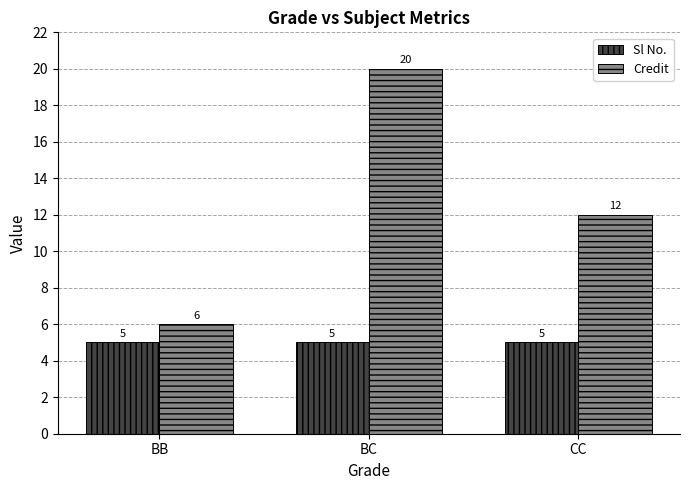

What is the spread (max minus min) of values at CC?

7